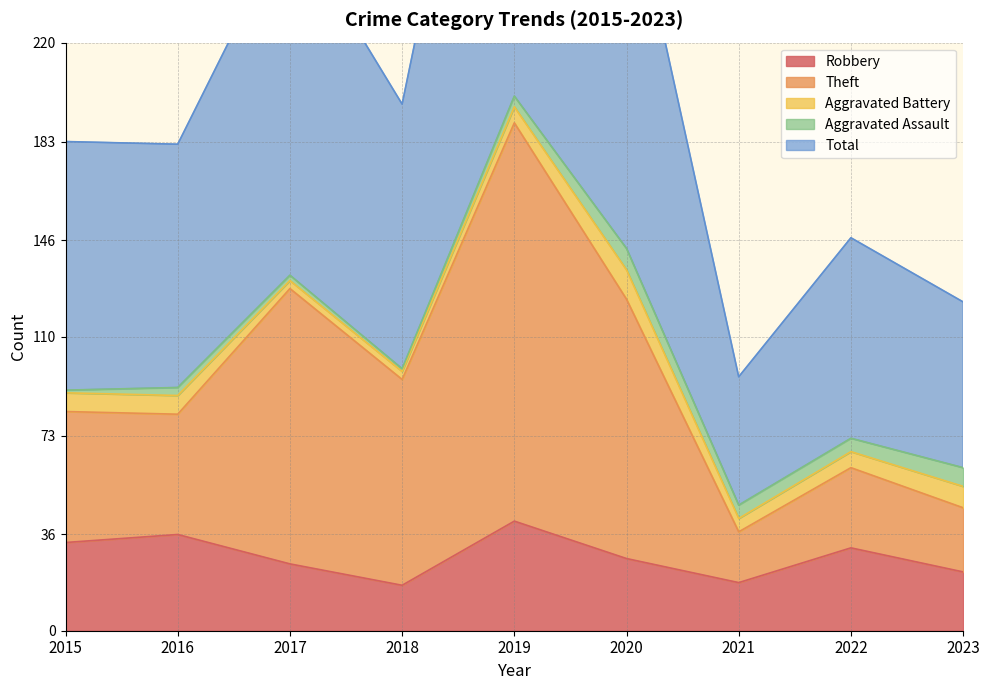

At how many categories does at least one series exceed 307?

1